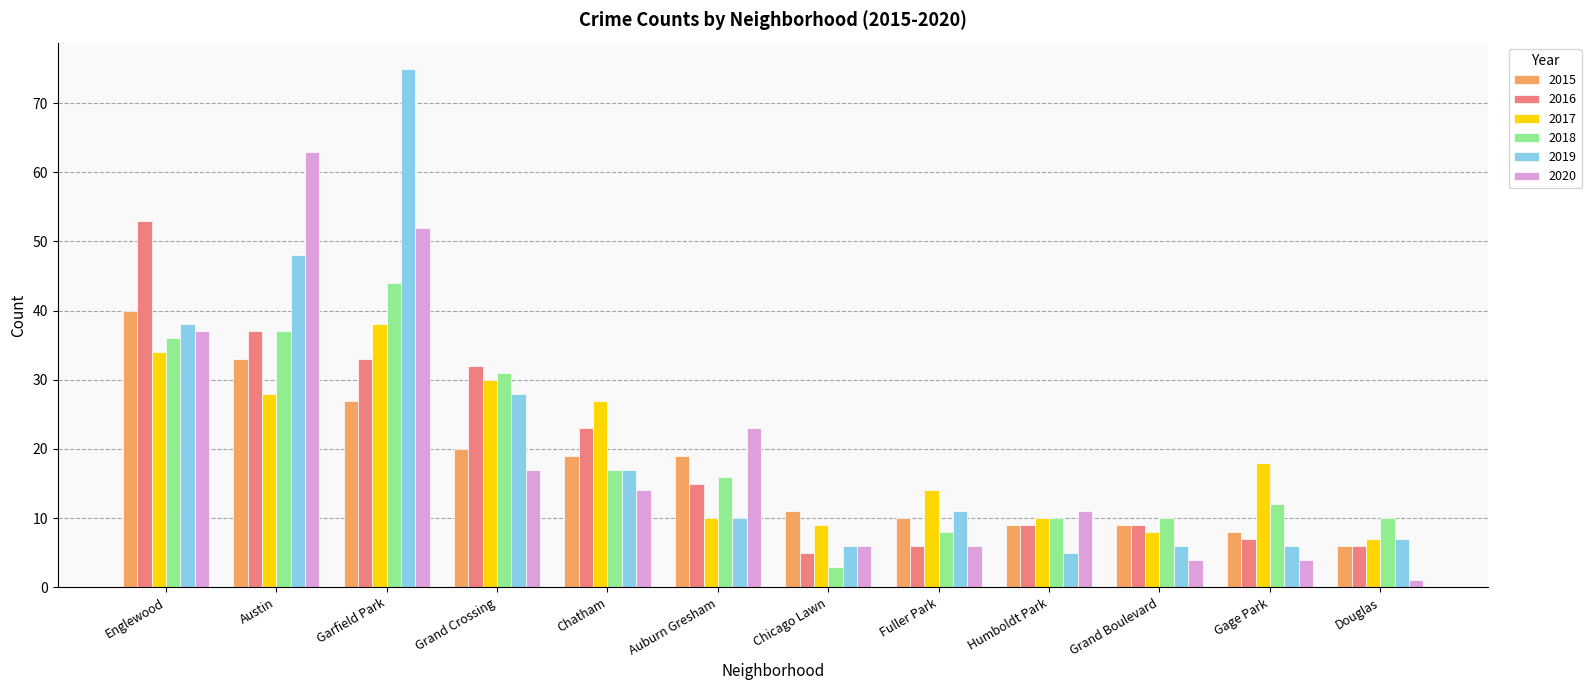

What is the smallest value displayed?

1